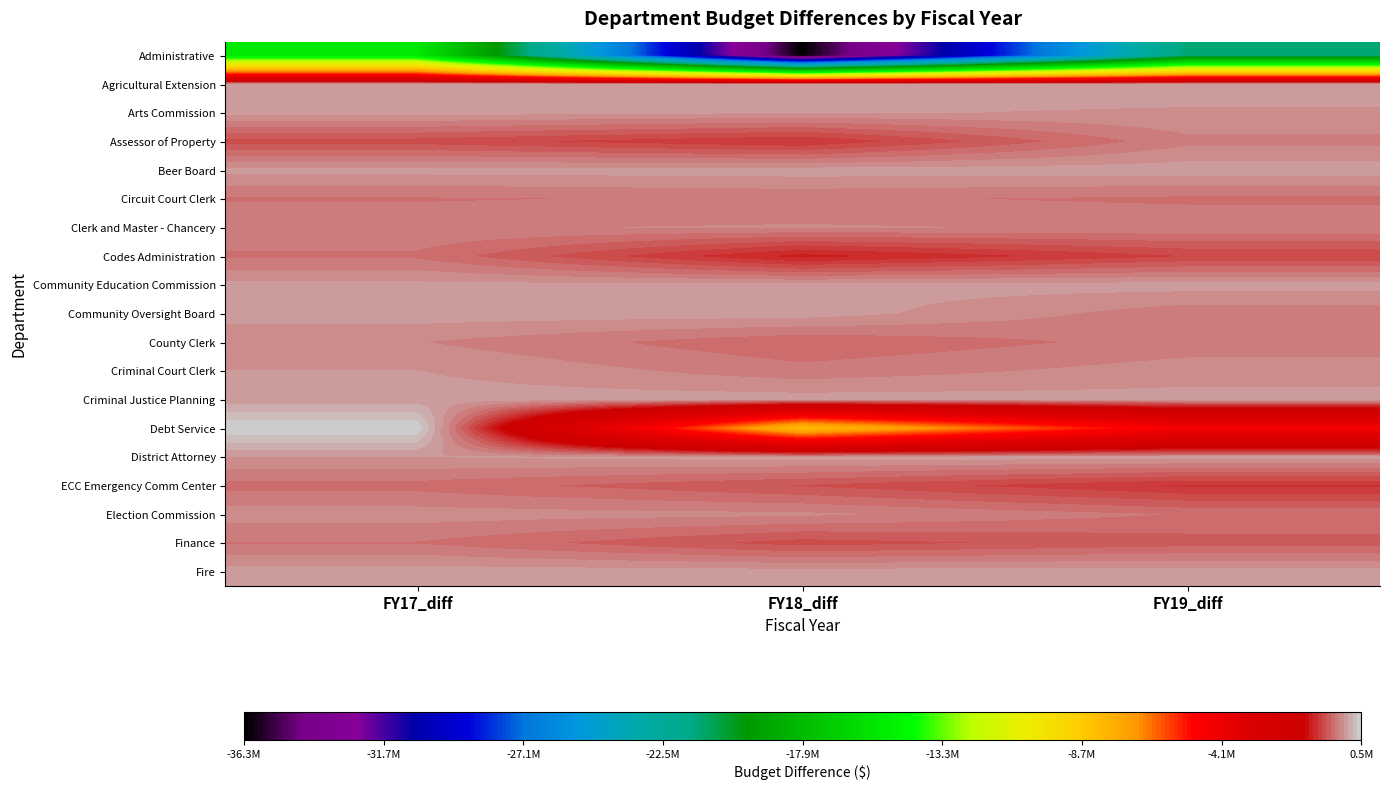

Reading right to left, extract all data points from this chart.

Administrative: FY19_diff=-21269107.8	FY18_diff=-36344389.2	FY17_diff=-15396420.9
Agricultural Extension: FY19_diff=-437.0	FY18_diff=-22366.3	FY17_diff=-7585.4
Arts Commission: FY19_diff=-97416.9	FY18_diff=-62606.8	FY17_diff=-15442.4
Assessor of Property: FY19_diff=-262277.1	FY18_diff=-947690.7	FY17_diff=-723147.3
Beer Board: FY19_diff=-85.7	FY18_diff=-741.4	FY17_diff=-23391.5
Circuit Court Clerk: FY19_diff=-398759.9	FY18_diff=-339416.6	FY17_diff=-382928.8
Clerk and Master - Chancery: FY19_diff=-241564.7	FY18_diff=-206794.0	FY17_diff=-236476.7
Codes Administration: FY19_diff=-796900.5	FY18_diff=-1144640.5	FY17_diff=-396574.7
Community Education Commission: FY19_diff=-9181.1	FY18_diff=-27292.2	FY17_diff=-36209.6
Community Oversight Board: FY19_diff=-311228.1	FY18_diff=0.0	FY17_diff=0.0
County Clerk: FY19_diff=-306086.9	FY18_diff=-494844.4	FY17_diff=-214304.7
Criminal Court Clerk: FY19_diff=-150323.3	FY18_diff=-314622.1	FY17_diff=-75511.7
Criminal Justice Planning: FY19_diff=-21210.1	FY18_diff=-6097.0	FY17_diff=-6982.6
Debt Service: FY19_diff=-4502589.2	FY18_diff=-8201410.8	FY17_diff=496819.9
District Attorney: FY19_diff=-107.0	FY18_diff=-2035.9	FY17_diff=-78219.5
ECC Emergency Comm Center: FY19_diff=-965743.0	FY18_diff=-664466.5	FY17_diff=-421320.0
Election Commission: FY19_diff=-374962.9	FY18_diff=-189254.1	FY17_diff=-149396.1
Finance: FY19_diff=-576344.1	FY18_diff=-721592.8	FY17_diff=-376336.8
Fire: FY19_diff=-116.5	FY18_diff=-9775.6	FY17_diff=-1539.8